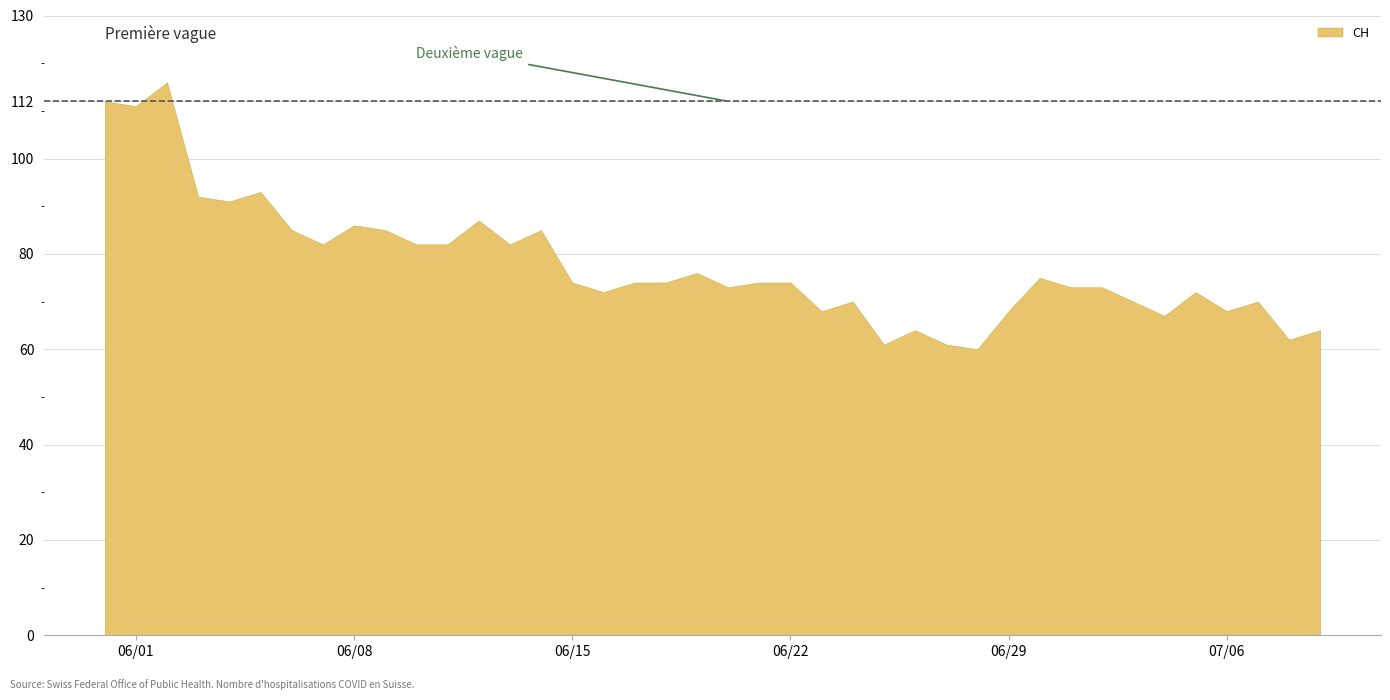

Where is the data nearest to the value 88?

12